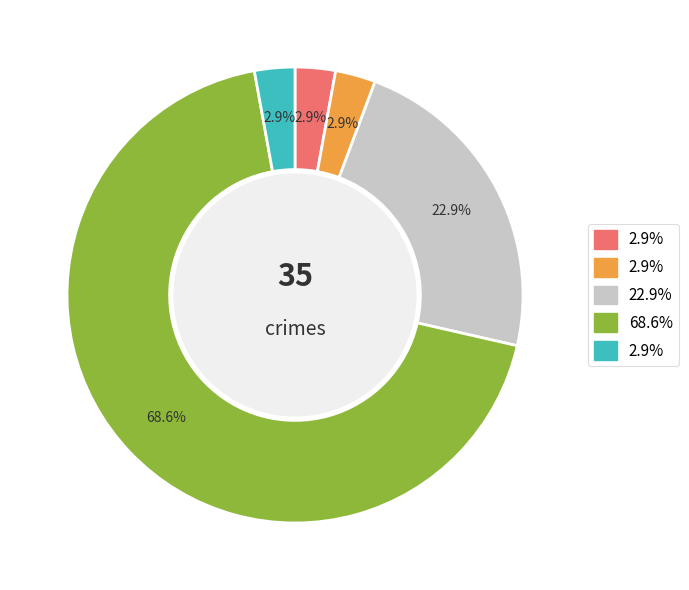

Does any single category account for the majority?

Yes